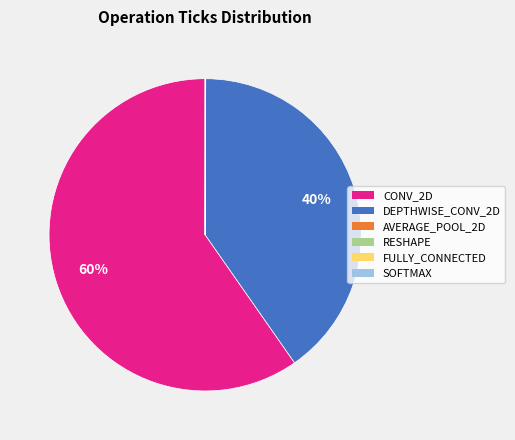

To the nearest percent, what is the difference between the largest and smallest slice percentages?

60%